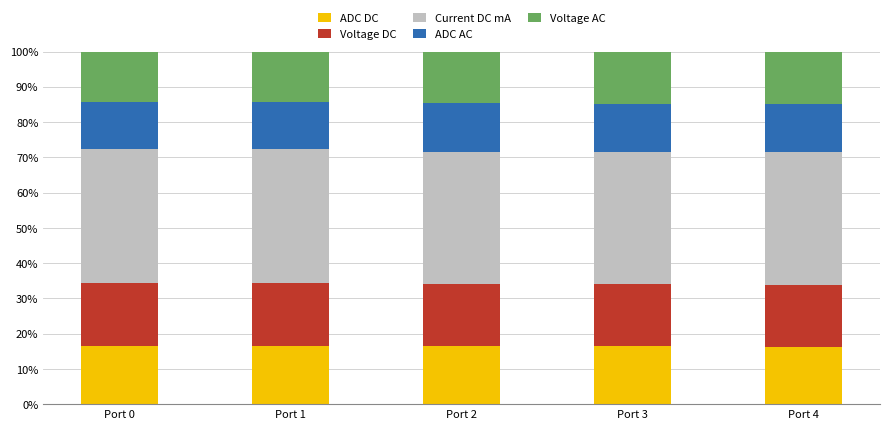

What is the sum of all ADC DC values?

82.3